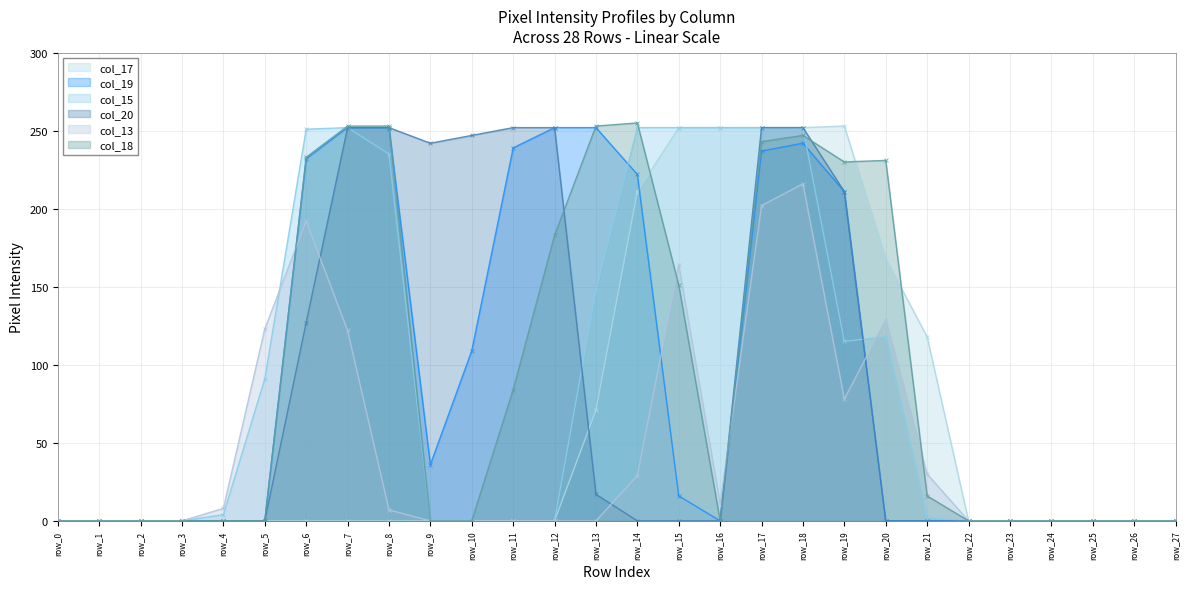

How many times do col_18 and col_19 cross each other?

2